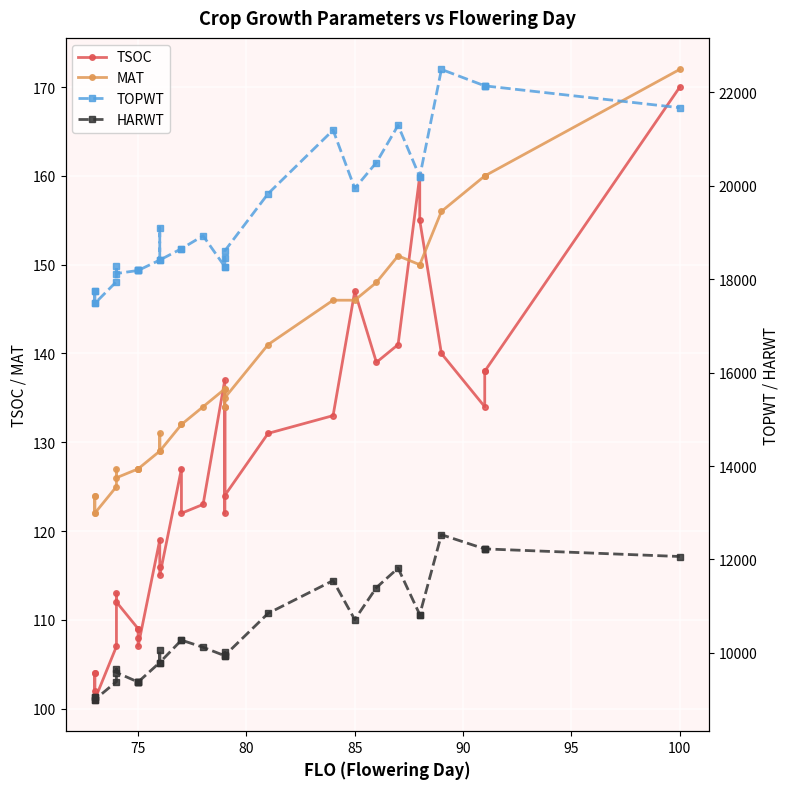

At how many categories does at least one series exceed 11285?

33